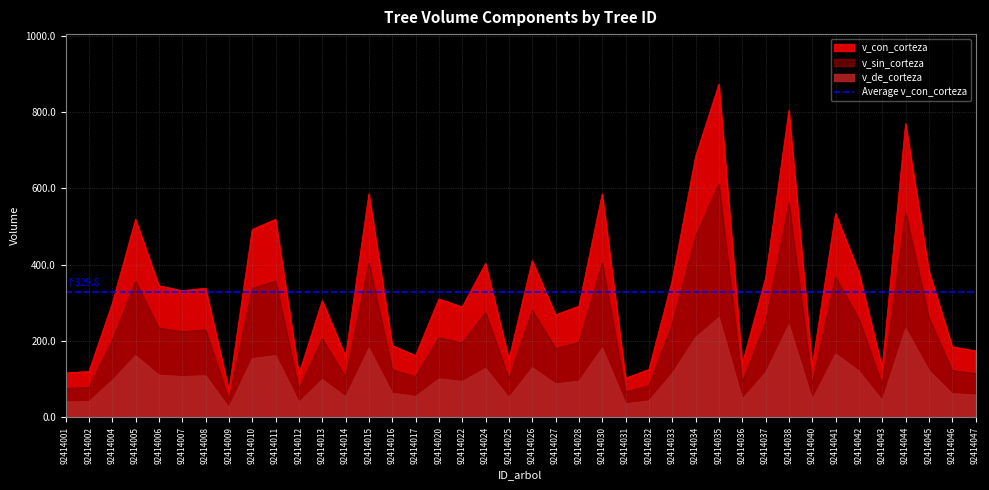

Read the v_sin_corteza value at 92414015.

404.5